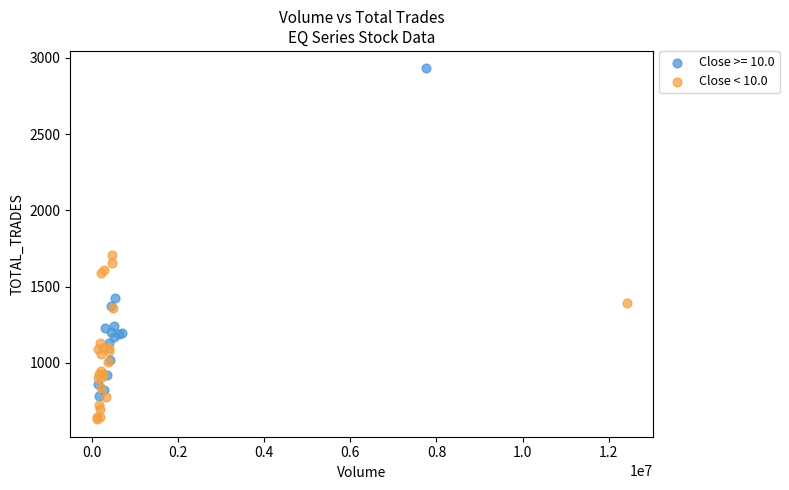

Which series has the largest Y range (max minus min)?

Close >= 10.0